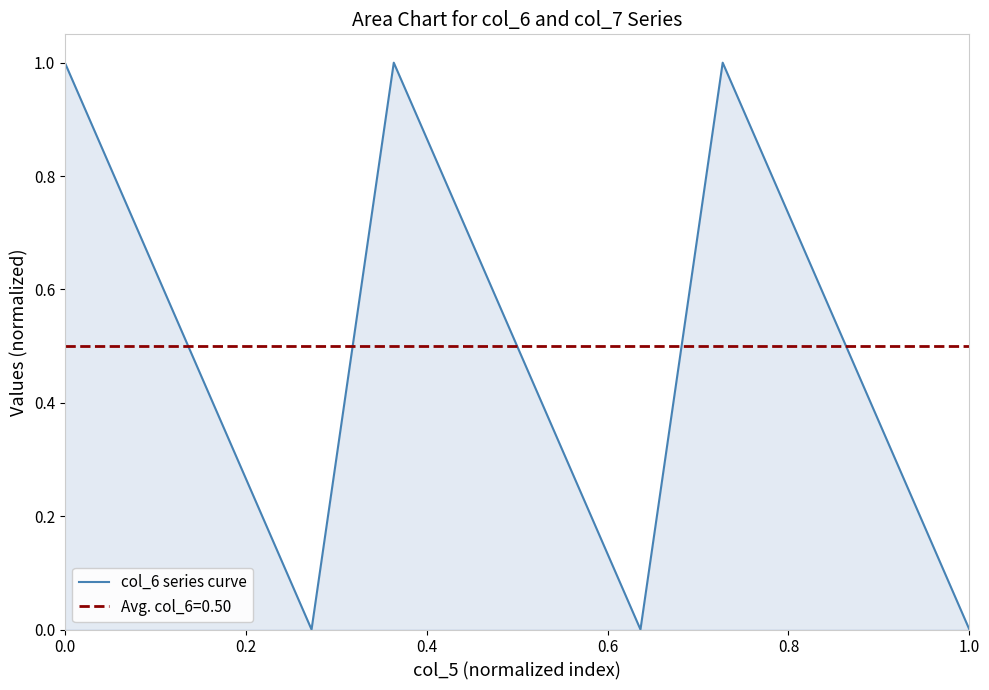

What is the average value?

0.5